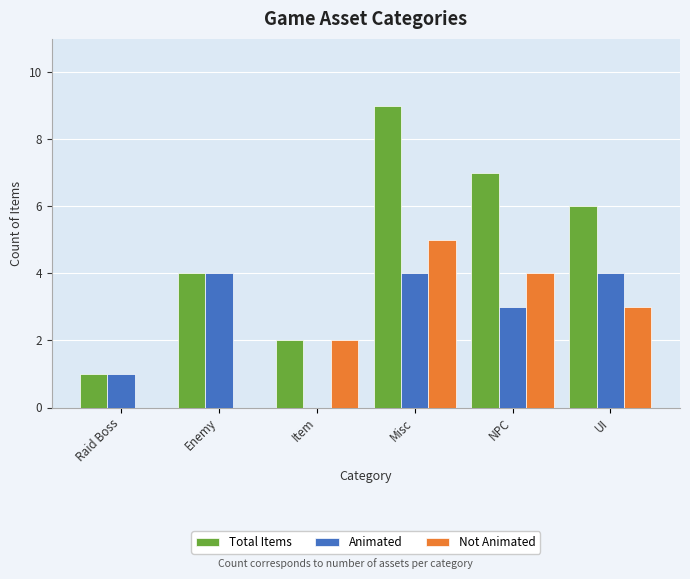

What value does the Animated series have at Misc?

4